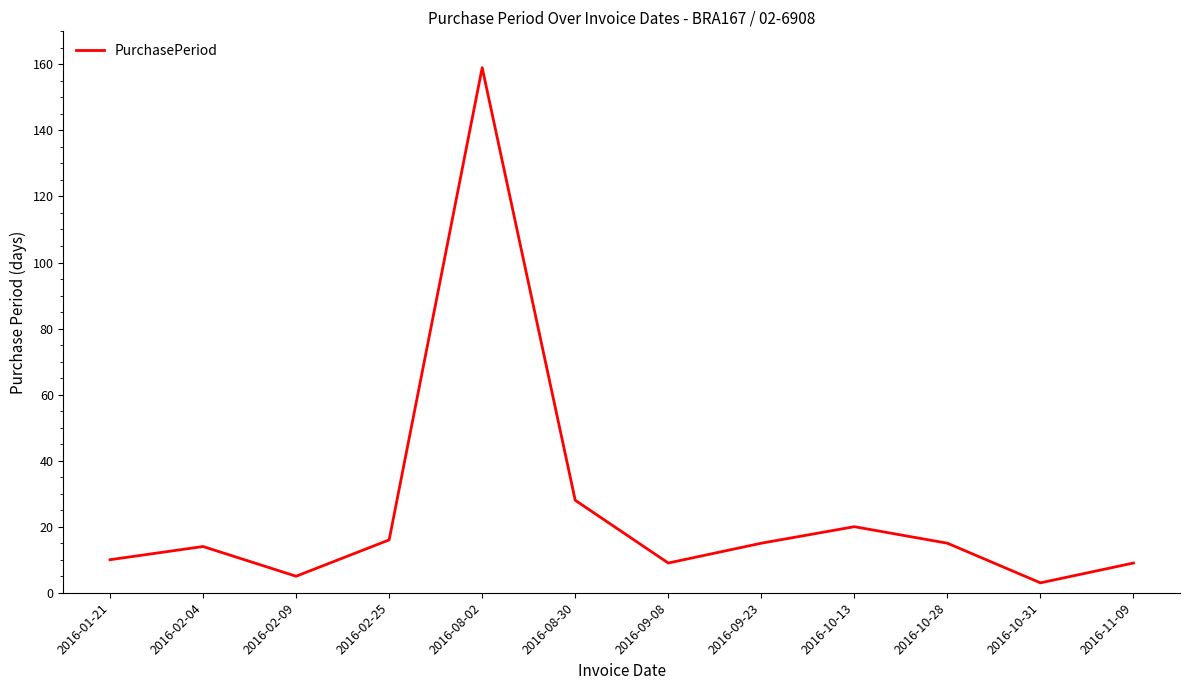

What position from the left is 2016-10-28?

10